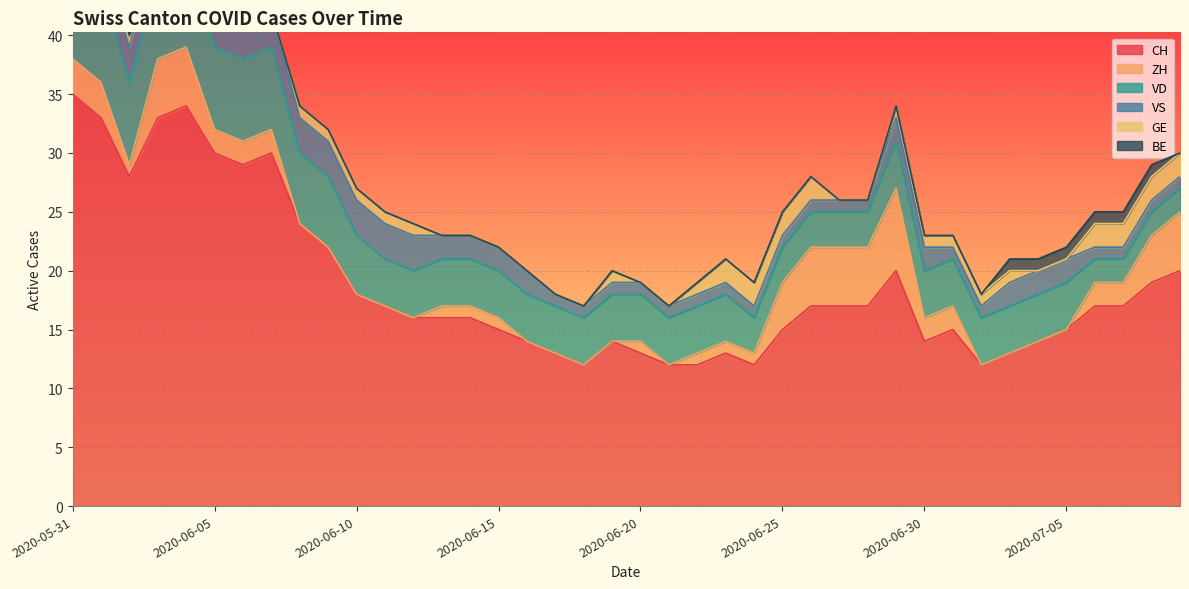

The value of VD at 2020-06-16 is 4. True or false?

True